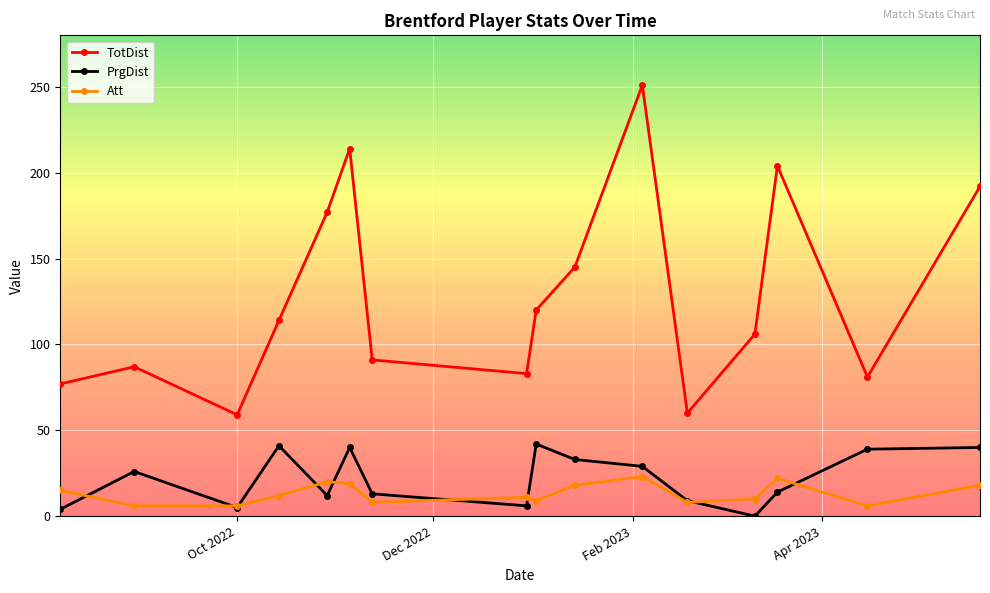

What is the average value of the TotDist series?

129